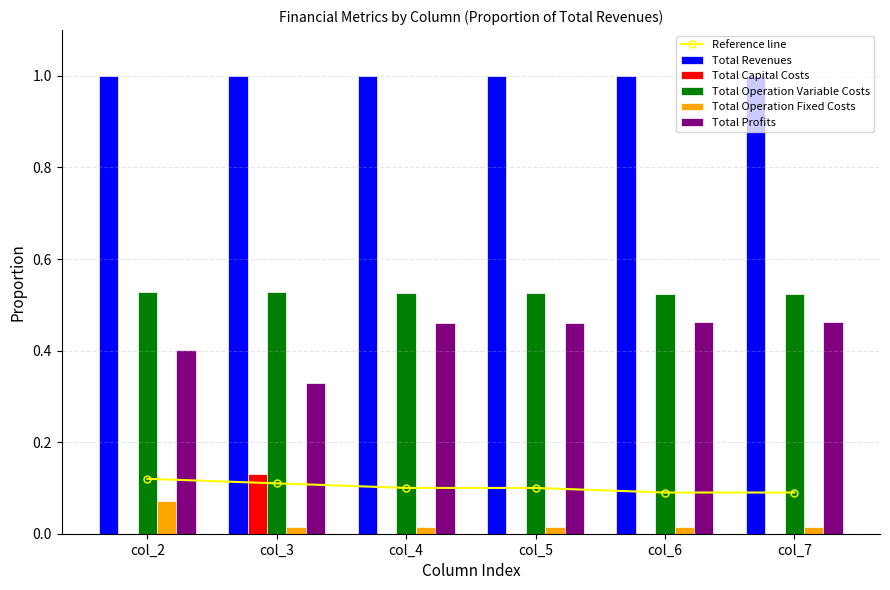

Are the bars horizontal?

No